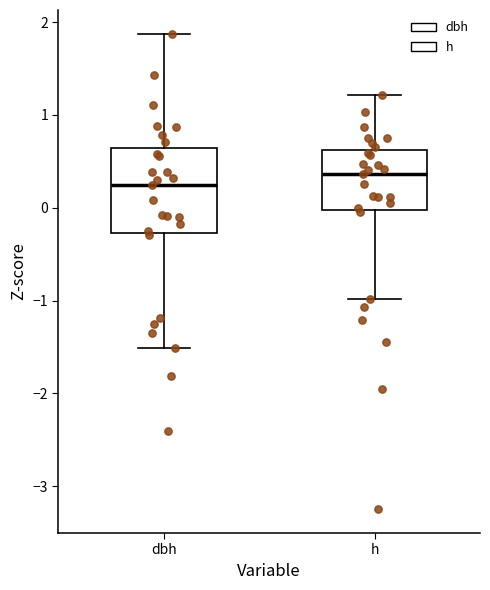

Where does the lower whisker of the box for h end on the y-axis? The values are not printed on the chart, so give them approximately, as read against the axis.

-1.0